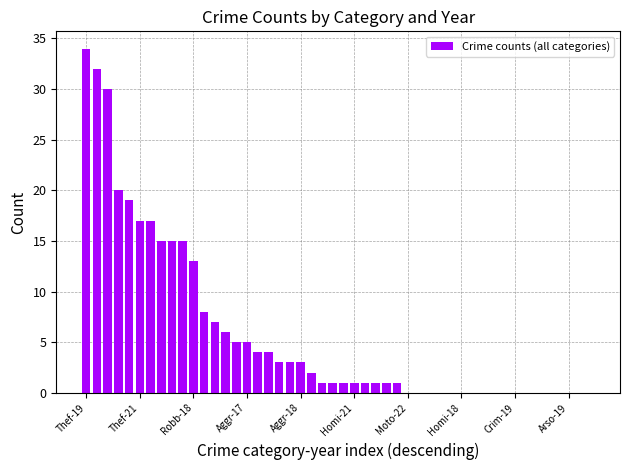

What is the greatest value displayed?

34